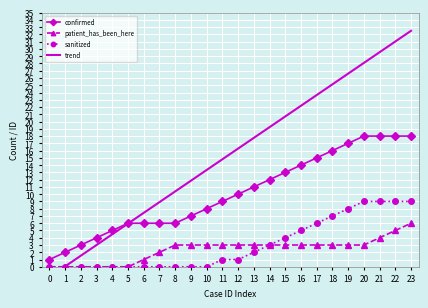

True or false: confirmed and sanitized cross at least once.

False